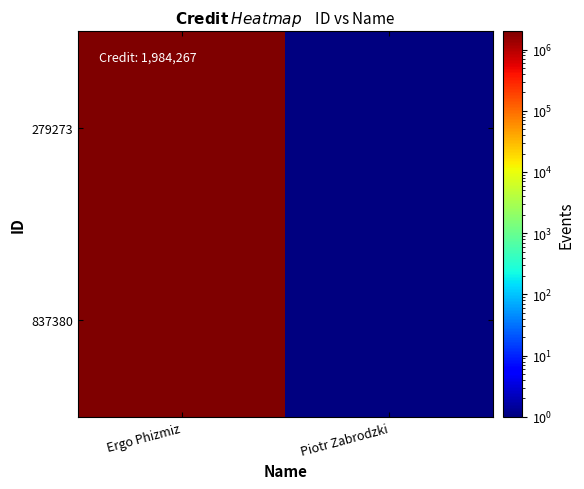

Which has a higher value, Ergo Phizmiz or Piotr Zabrodzki?

Ergo Phizmiz